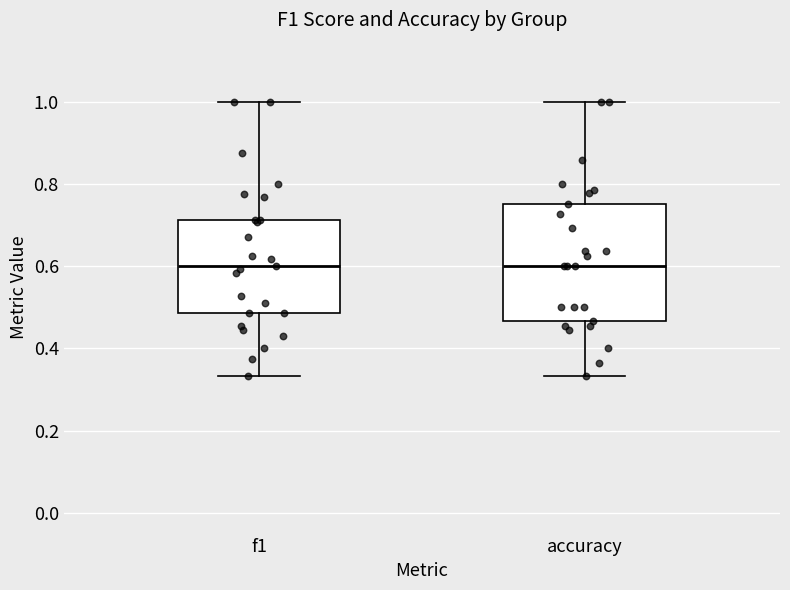

Reading left to right, read every box against the y-axis: the position of its median line, the range the box covers, and the ends of its whiskers. The values are not printed on the chart, so give them approximately, as read against the axis.

f1: median 0.60, box 0.48 to 0.72, whiskers 0.34 to 1.00
accuracy: median 0.60, box 0.46 to 0.76, whiskers 0.34 to 1.00